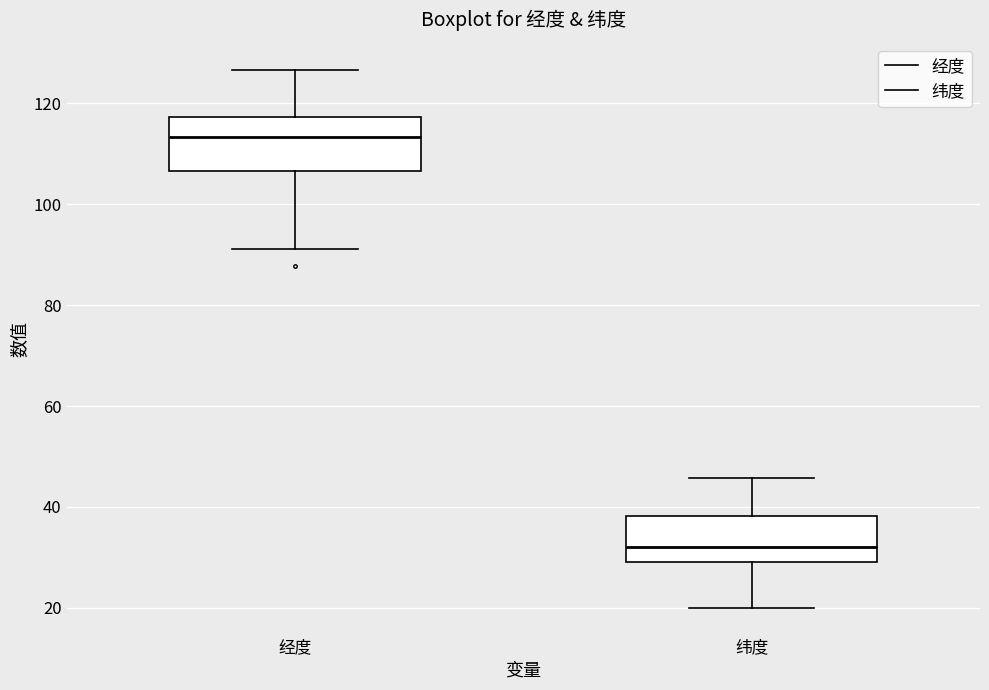

Where is the lower edge of the box for 经度 on the y-axis? The values are not printed on the chart, so give them approximately, as read against the axis.

106